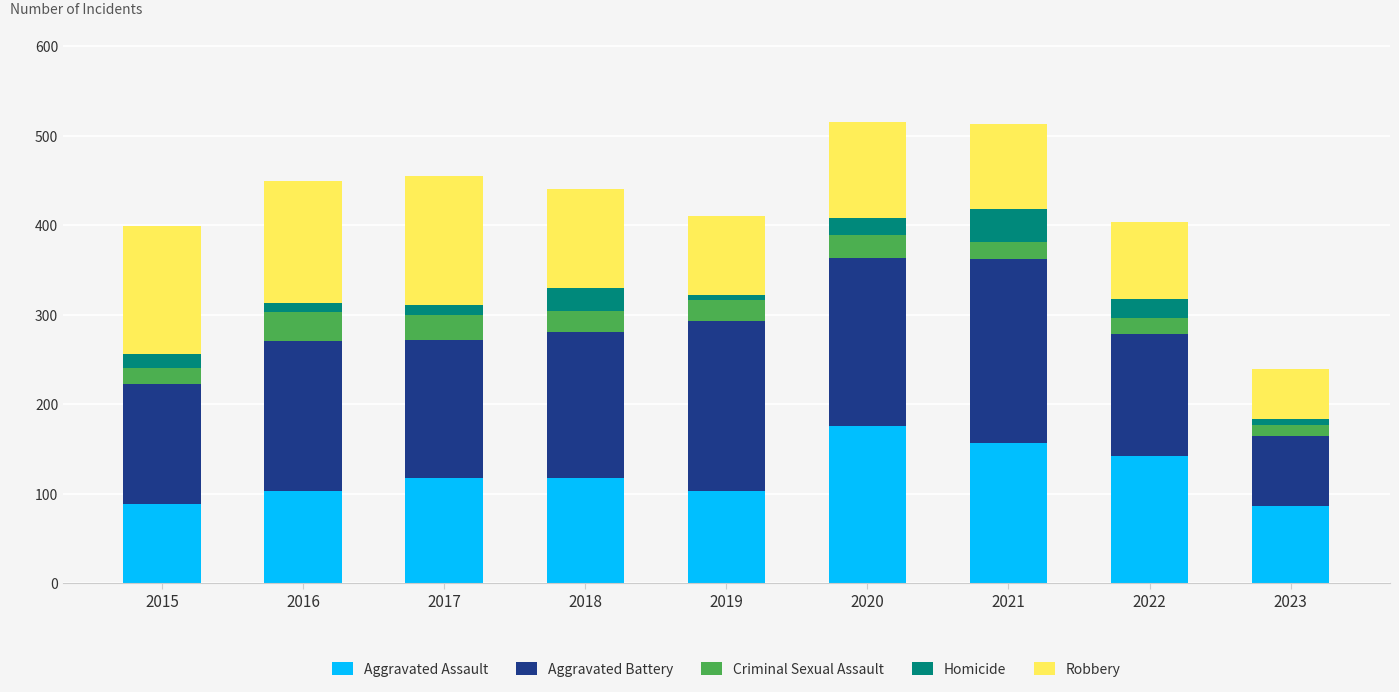

Which category has the highest value in the Aggravated Assault series?

2020